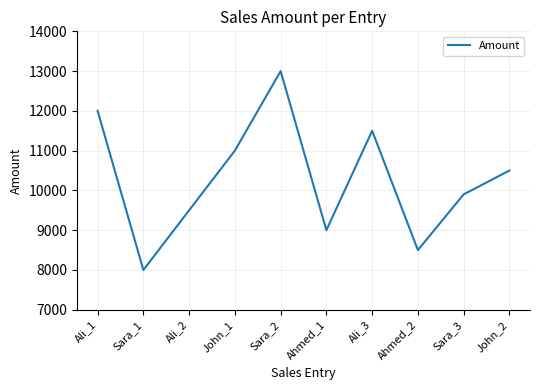

What is the change in value from Ahmed_2 to Sara_3?

+1400